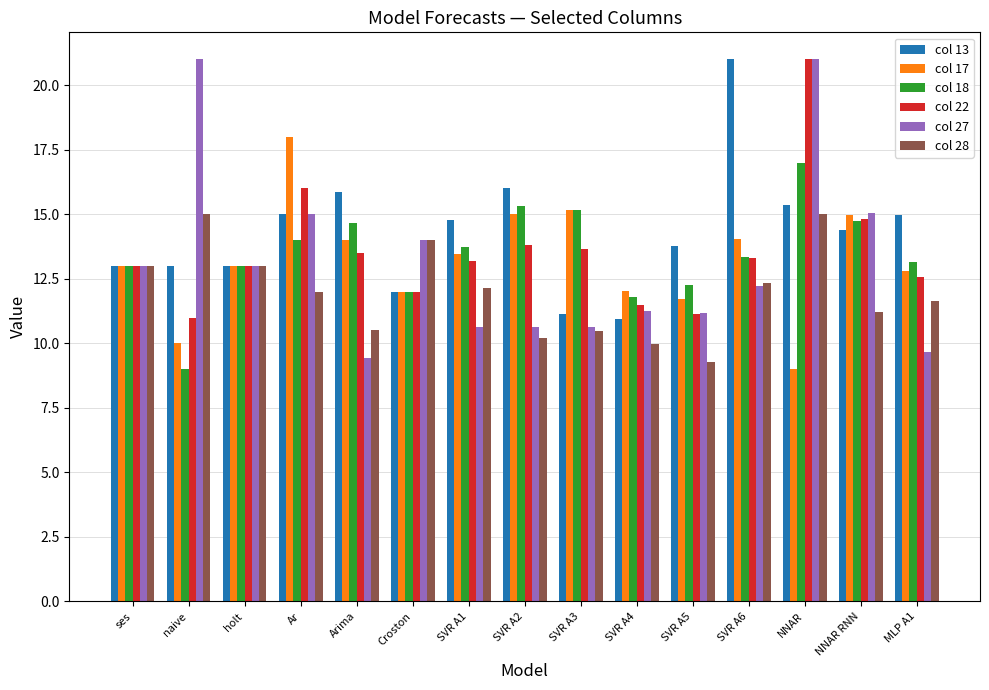

What is the label of the 2nd bar from the left?

naive